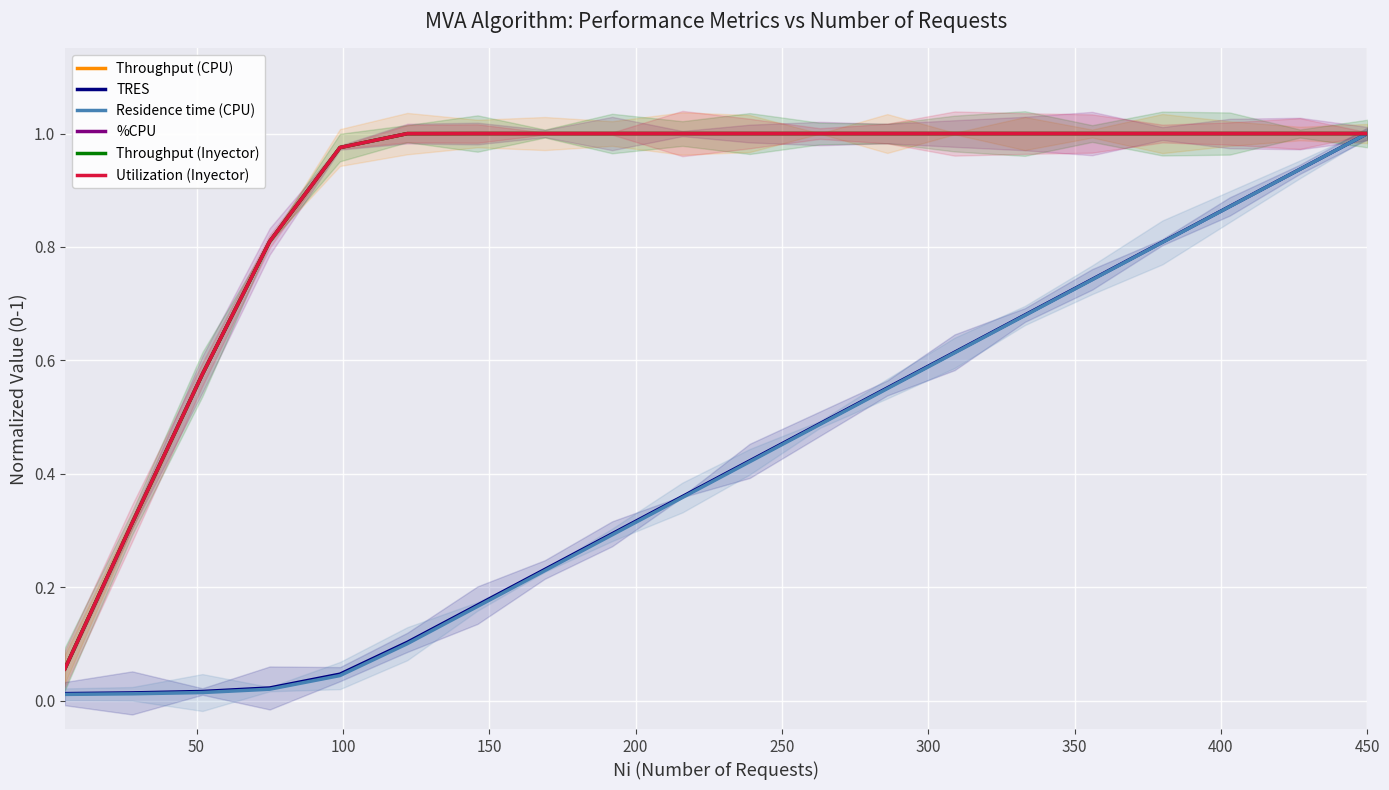

Reading left to right, what are all the values shown in this chart?

Throughput (CPU): 0.1	0.3	0.6	0.8	1.0	1.0	1.0	1.0	1.0	1.0	1.0	1.0	1.0	1.0	1.0	1.0	1.0	1.0	1.0	1.0
TRES: 0.0	0.0	0.0	0.0	0.0	0.1	0.2	0.2	0.3	0.4	0.4	0.5	0.6	0.6	0.7	0.7	0.8	0.9	0.9	1.0
Residence time (CPU): 0.0	0.0	0.0	0.0	0.0	0.1	0.2	0.2	0.3	0.4	0.4	0.5	0.6	0.6	0.7	0.7	0.8	0.9	0.9	1.0
%CPU: 0.1	0.3	0.6	0.8	1.0	1.0	1.0	1.0	1.0	1.0	1.0	1.0	1.0	1.0	1.0	1.0	1.0	1.0	1.0	1.0
Throughput (Inyector): 0.1	0.3	0.6	0.8	1.0	1.0	1.0	1.0	1.0	1.0	1.0	1.0	1.0	1.0	1.0	1.0	1.0	1.0	1.0	1.0
Utilization (Inyector): 0.1	0.3	0.6	0.8	1.0	1.0	1.0	1.0	1.0	1.0	1.0	1.0	1.0	1.0	1.0	1.0	1.0	1.0	1.0	1.0